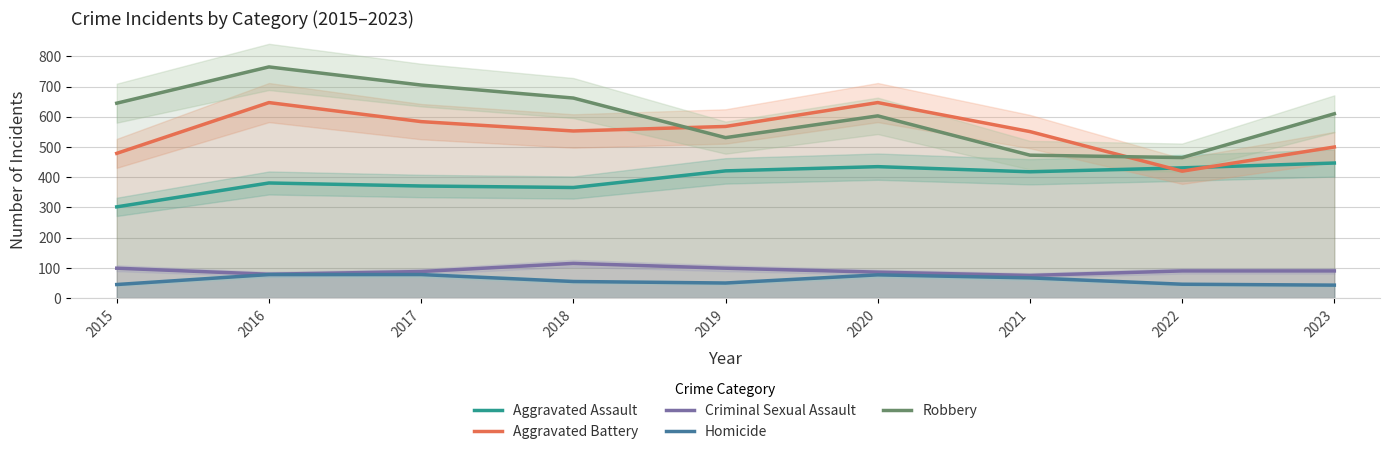

Does the chart have visible grid lines?

Yes